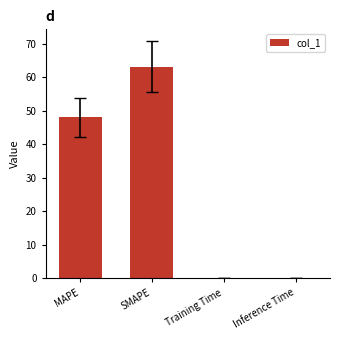

How many data points does each series have?

4